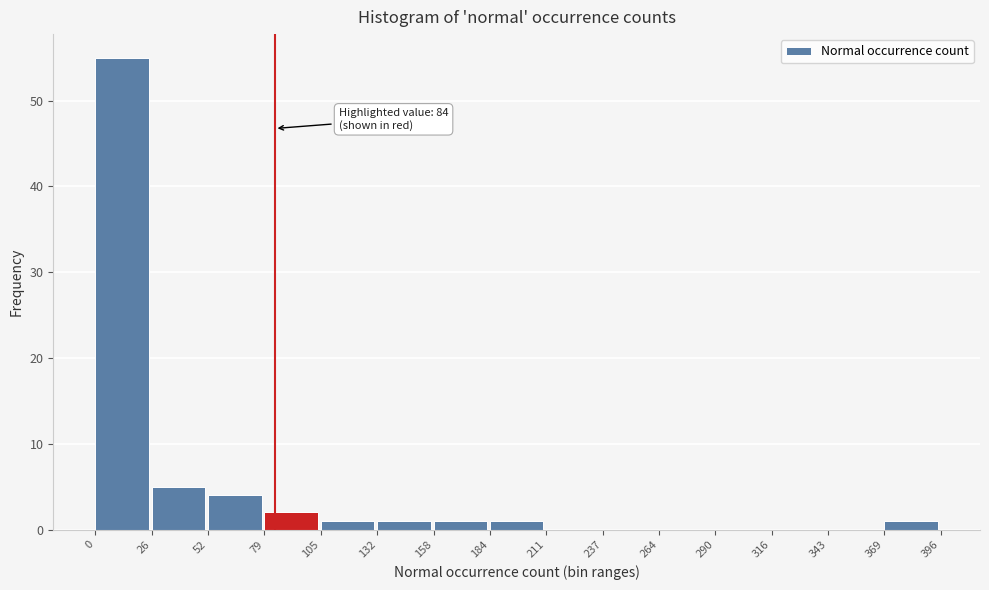

Which range on the x-axis has the tallest bar?

0 to 26